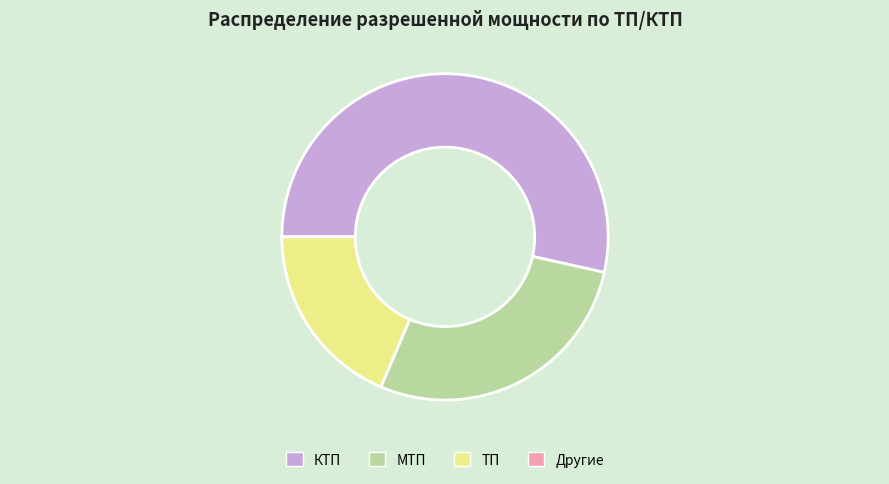

True or false: ТП accounts for 32% of the total.

False